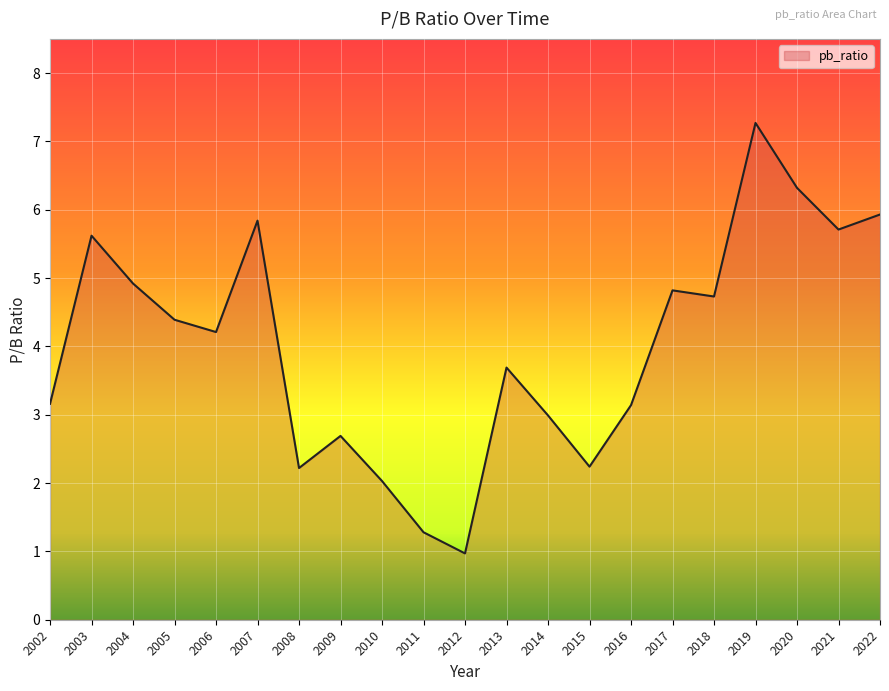

True or false: the data shows 1.5 at 2006.

False